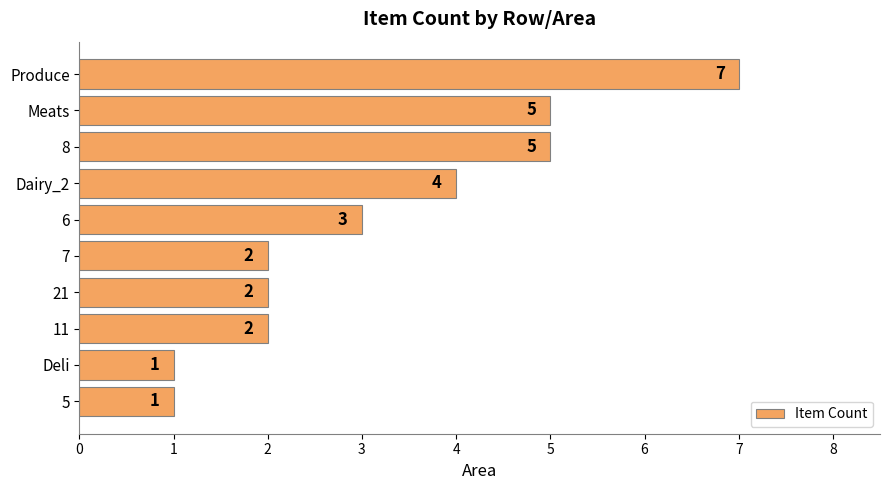

What is the difference between the values at 7 and 8?

3